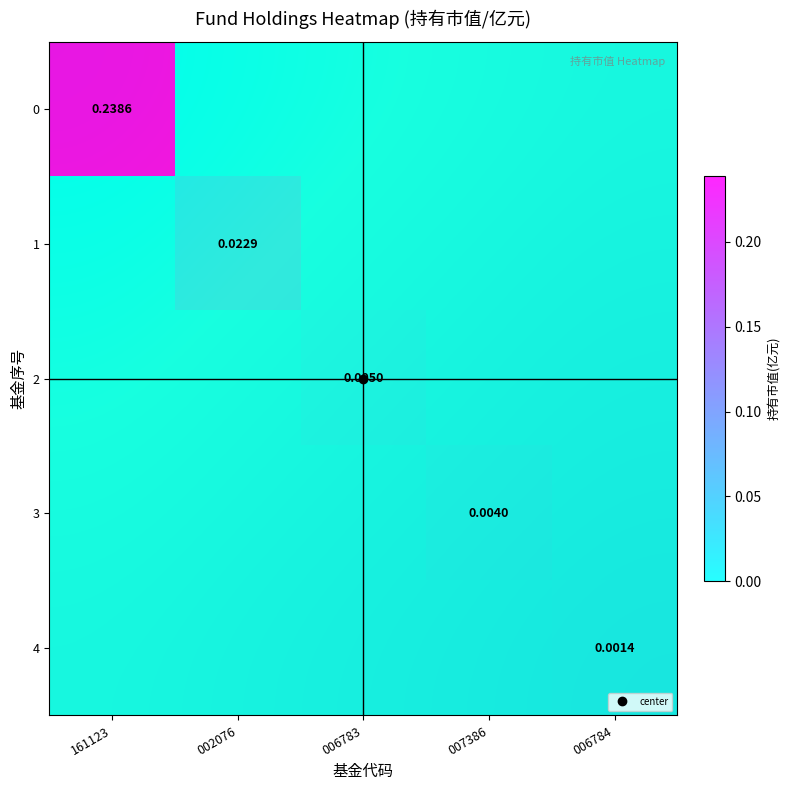

At which category is the sum across all series the highest?

161123